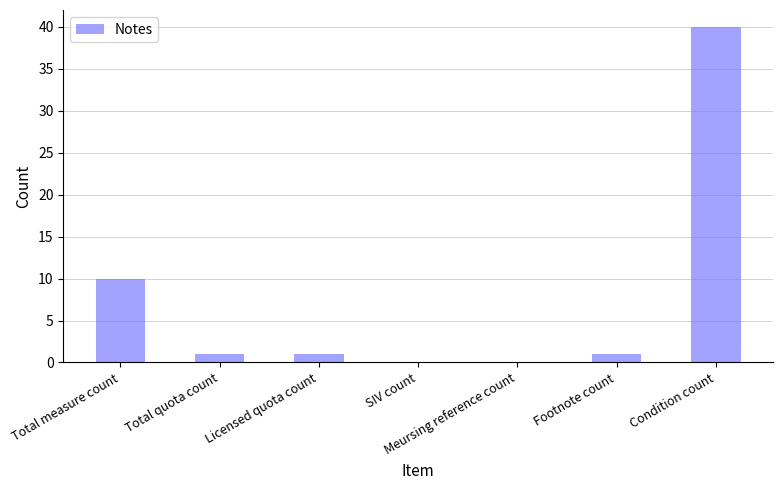

What is the maximum value shown in the chart?

40